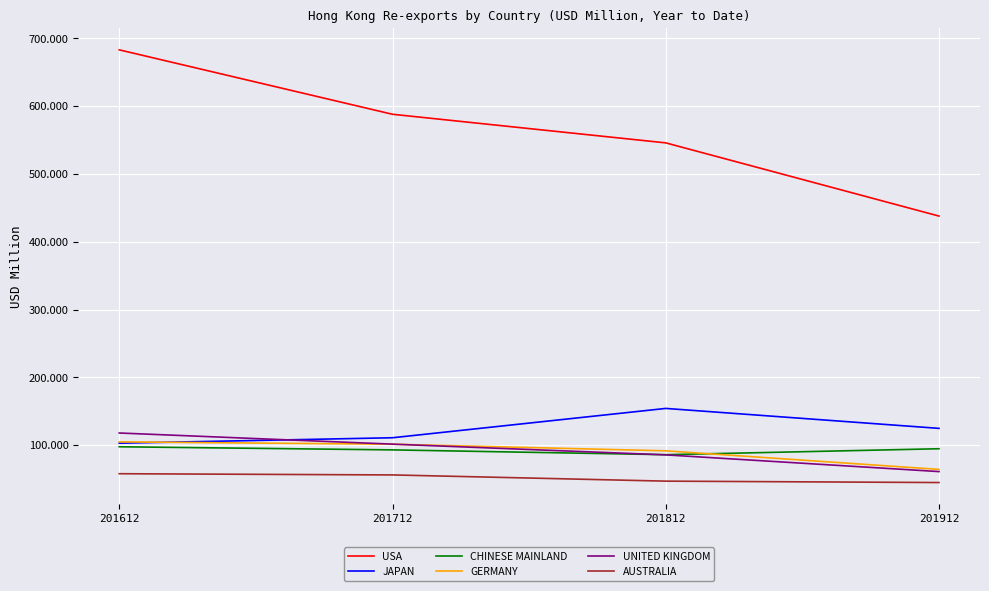

True or false: USA and AUSTRALIA cross at least once.

False